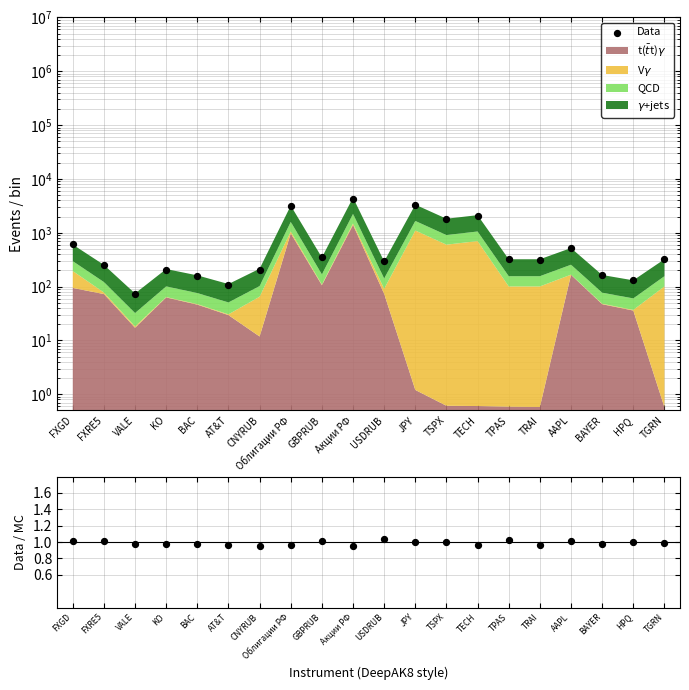

At how many categories does at least one series exceed 2034?

4